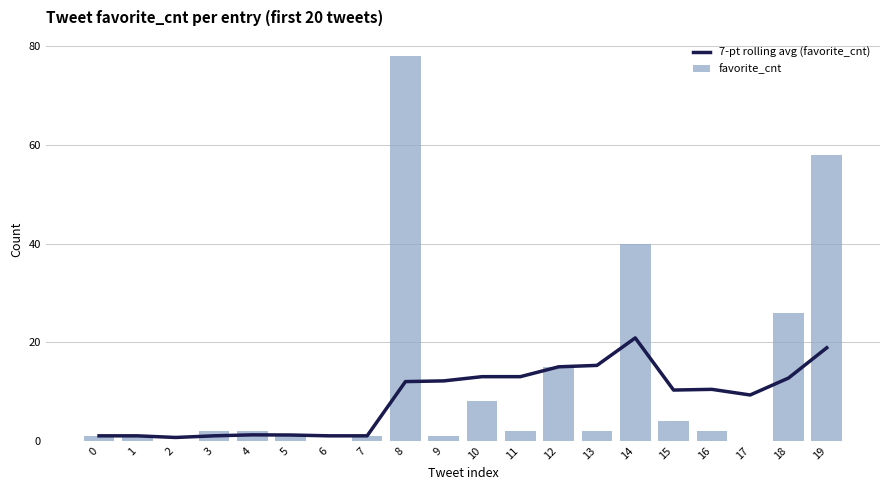

What is the difference between the favorite_cnt values at 17 and 18?

26